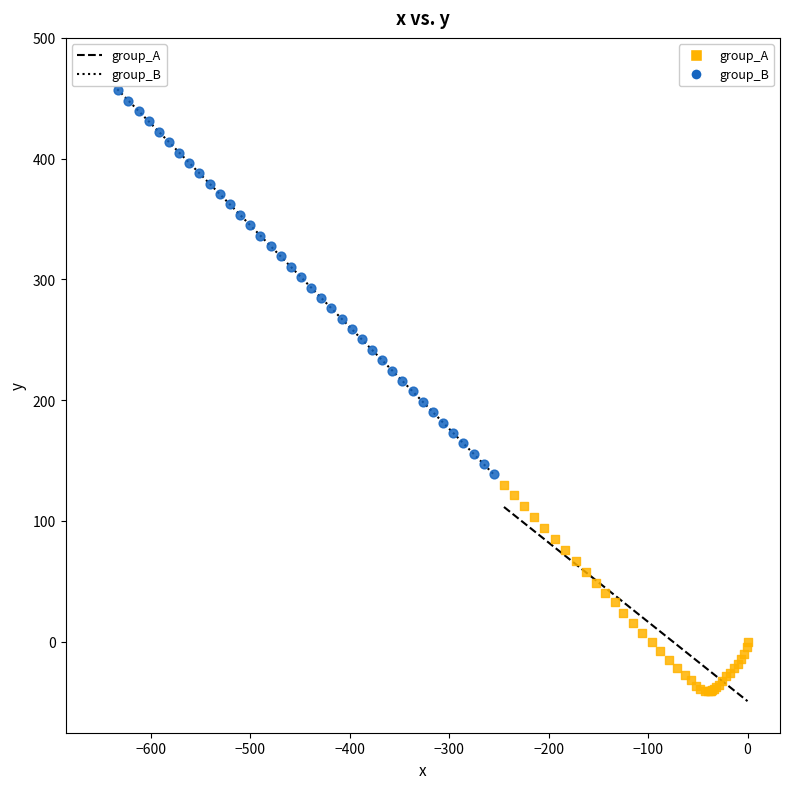

Which series contains the lowest Y value?

group_A